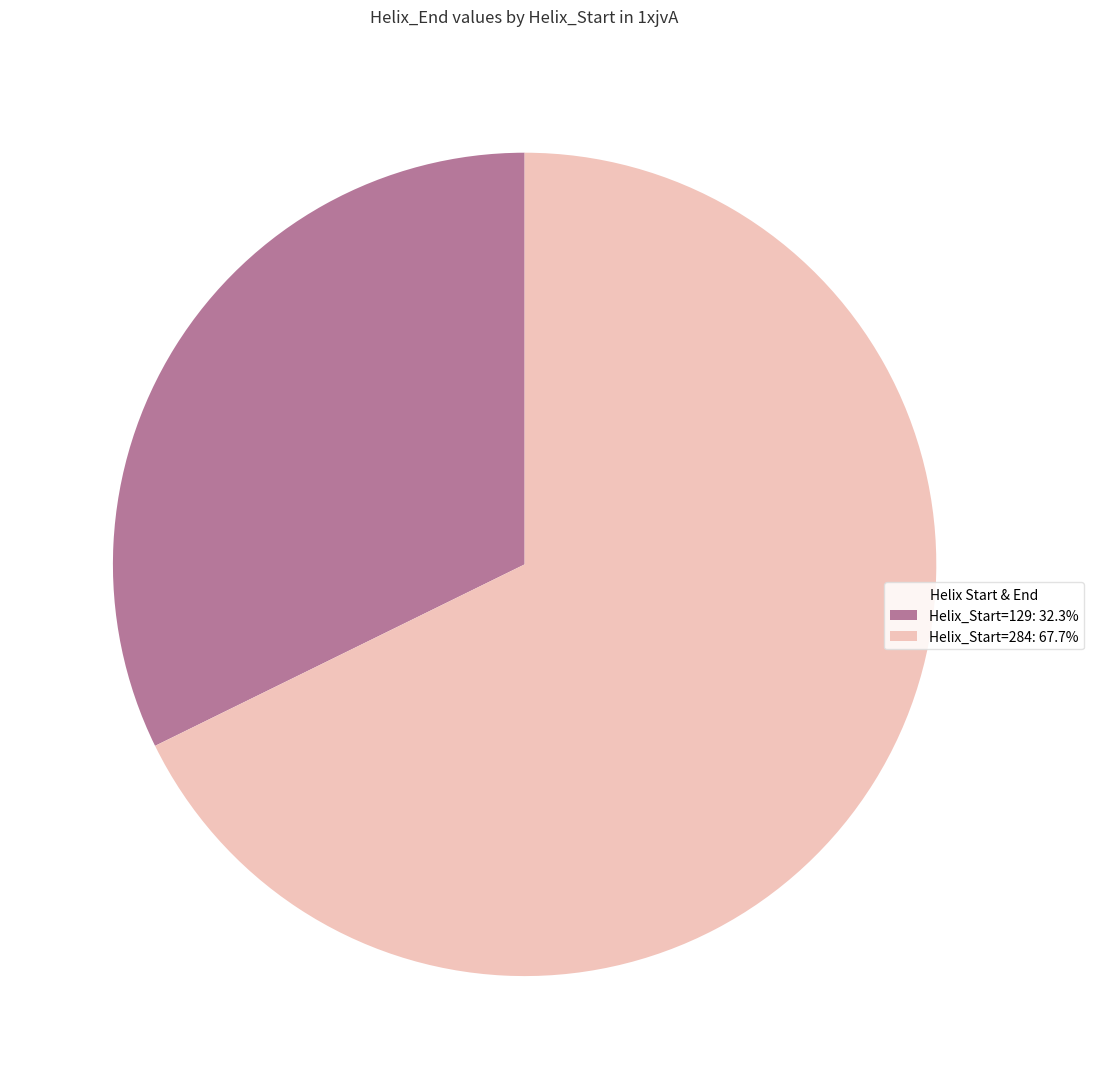

How many segments does this pie chart have?

2